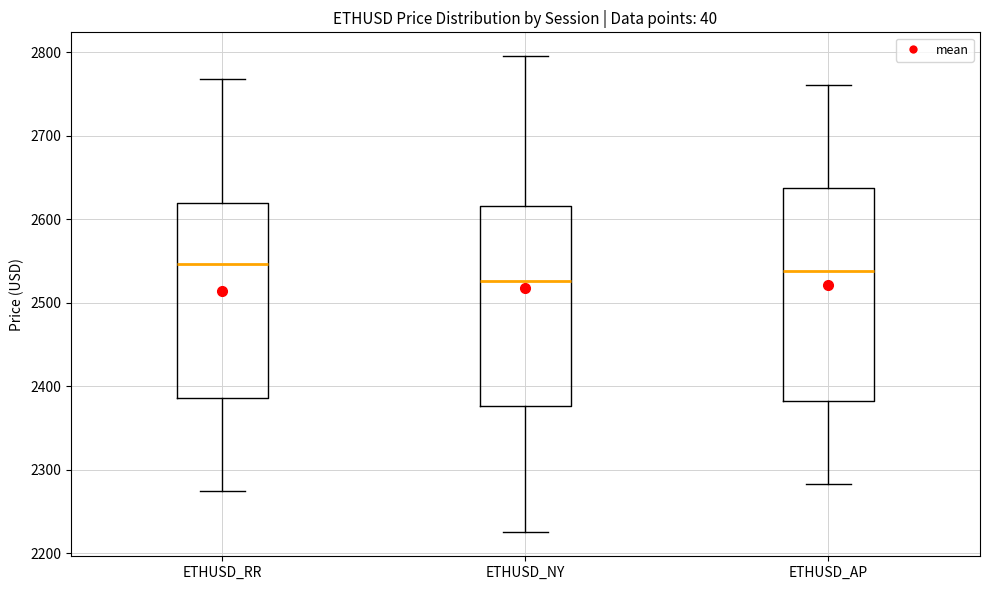

Which box is the tallest, from its lower edge to its upper edge?

ETHUSD_AP